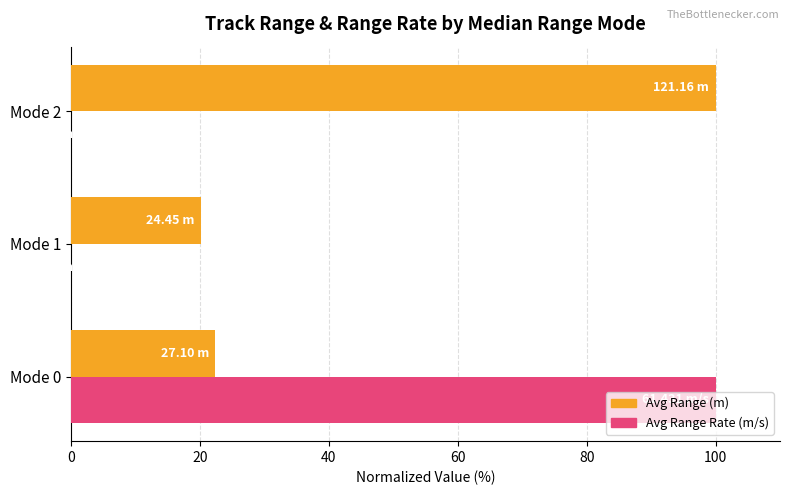

Which series has the largest total across all categories?

Avg Range (m)